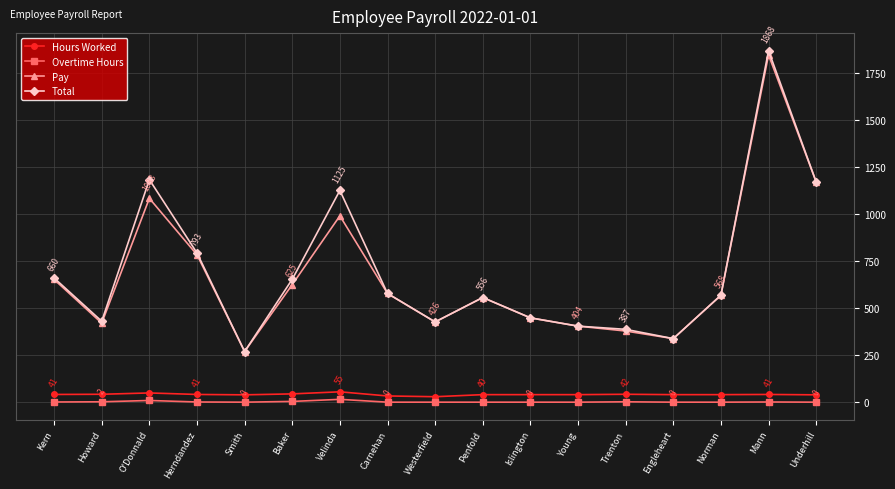

What is the total value across all series at Mann?

3754.5